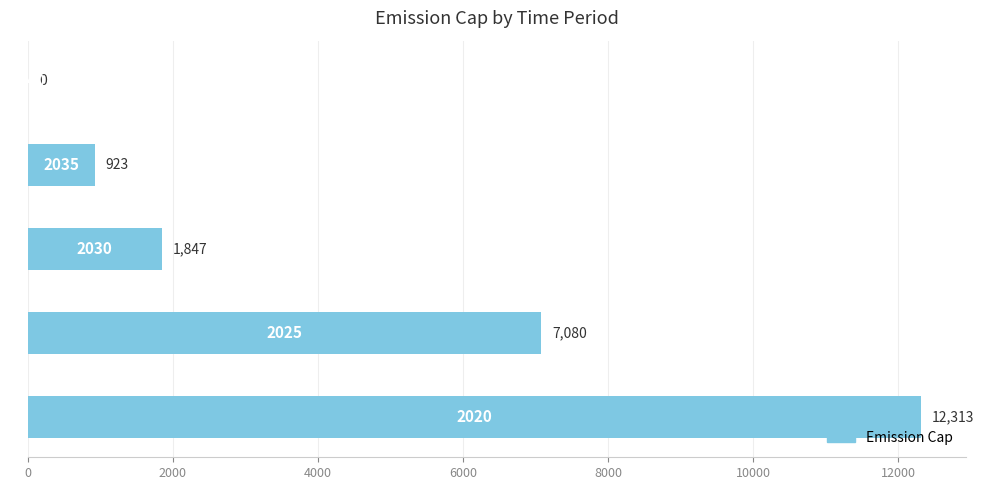

What is the greatest value displayed?

12313.0